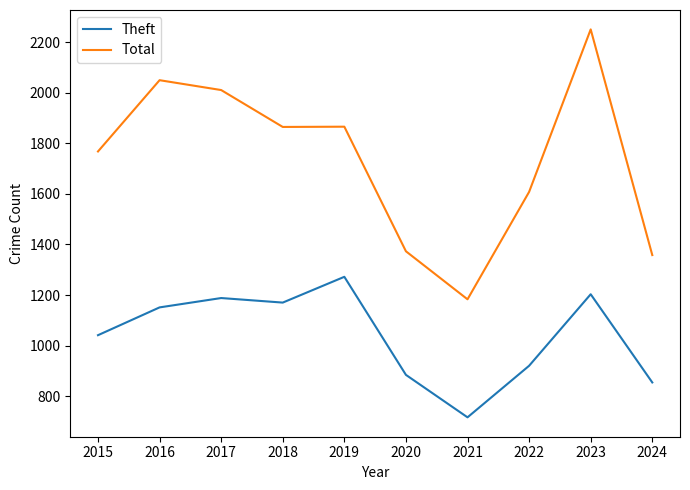

The value of Theft at 2018 is 1170. True or false?

True